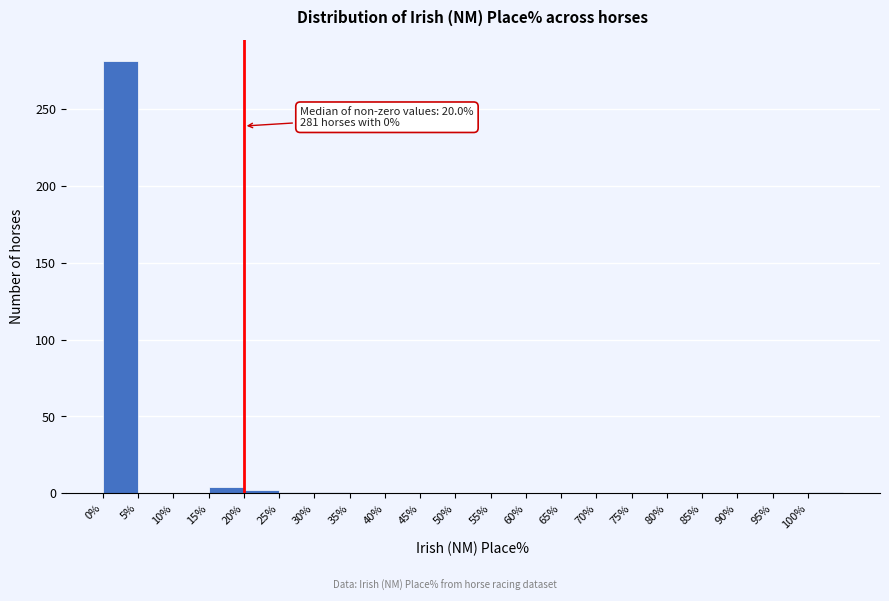

Over which range of the x-axis is the bar tallest?

0 to 5